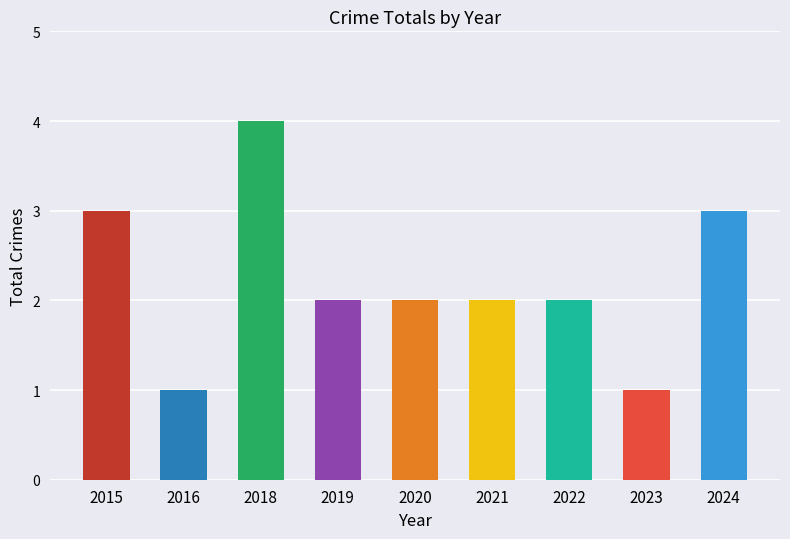

What is the maximum value shown in the chart?

4